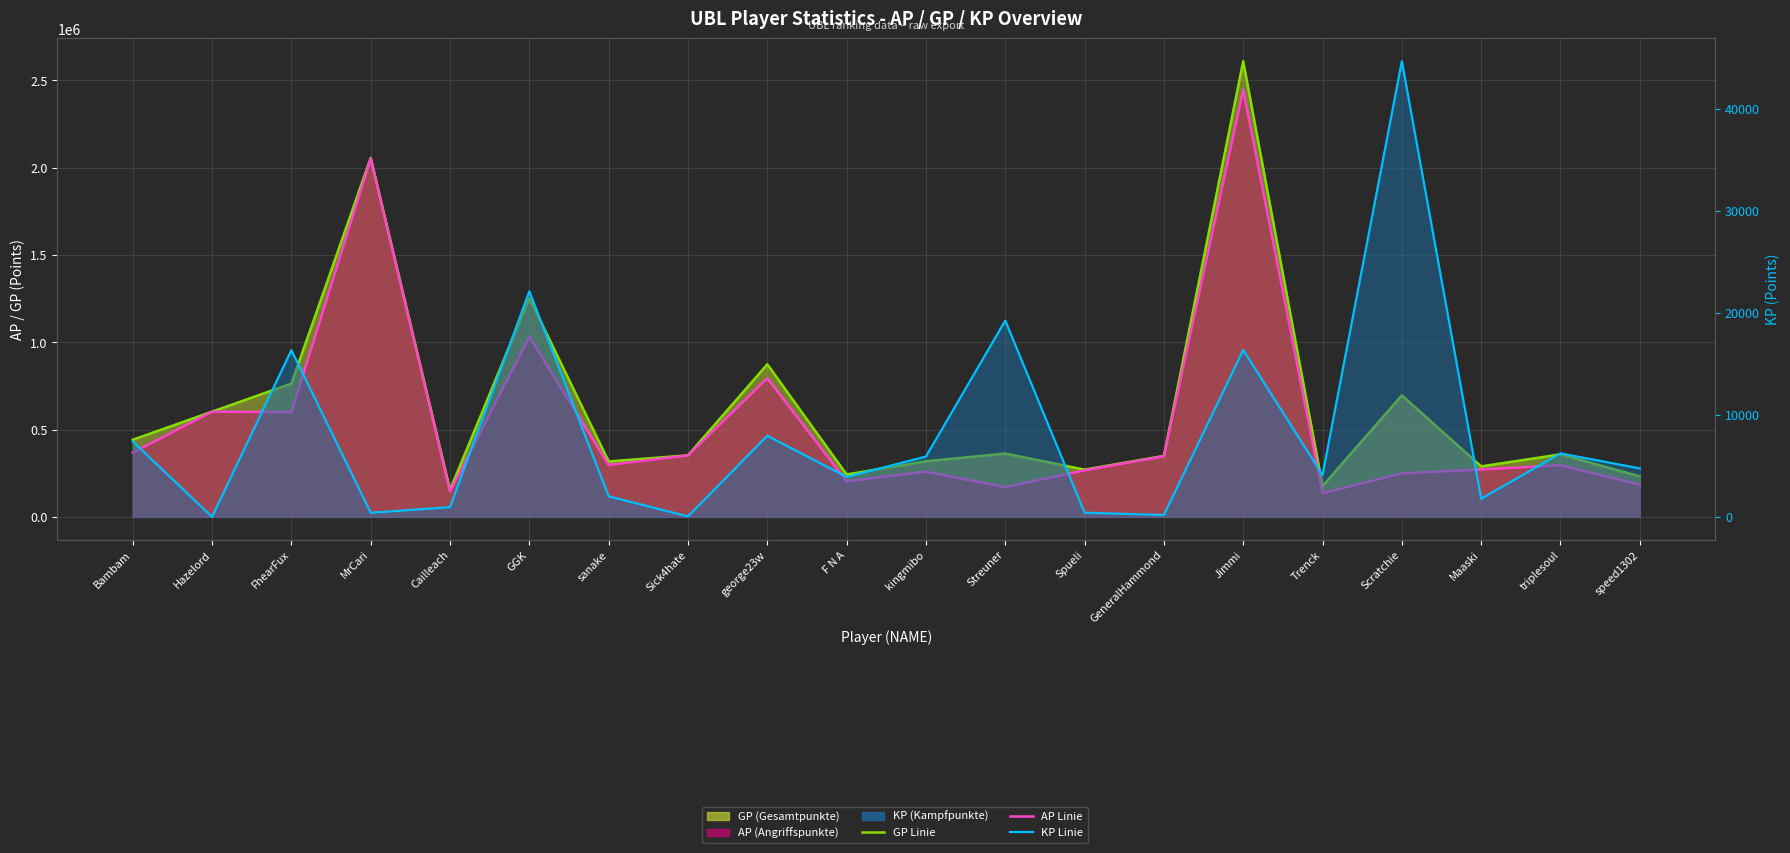

True or false: GP line and AP line intersect in this chart.

False